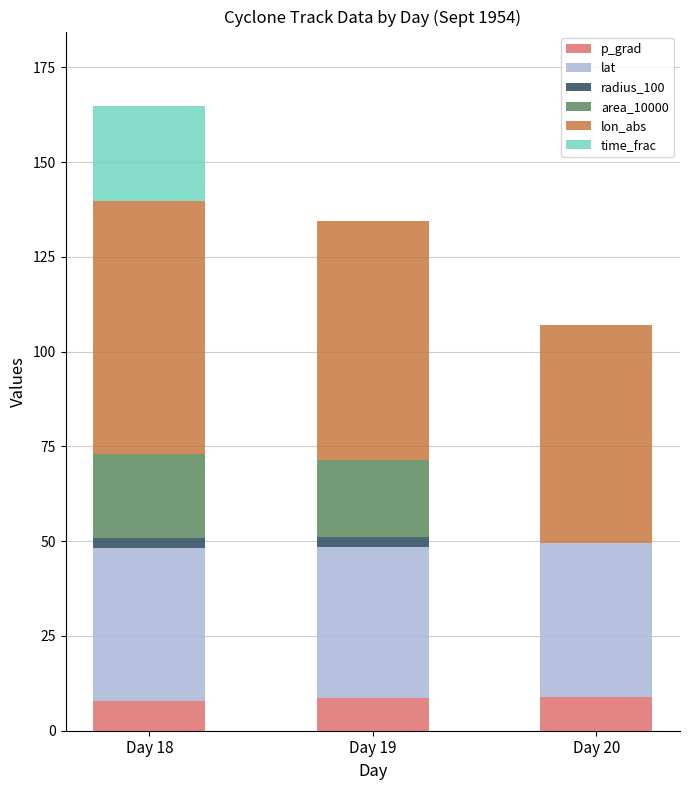

What is the highest value of the p_grad series?

8.8